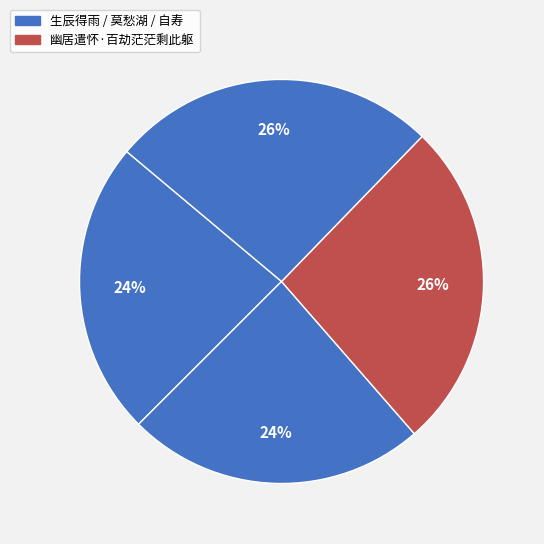

How many slices are in this pie chart?

4